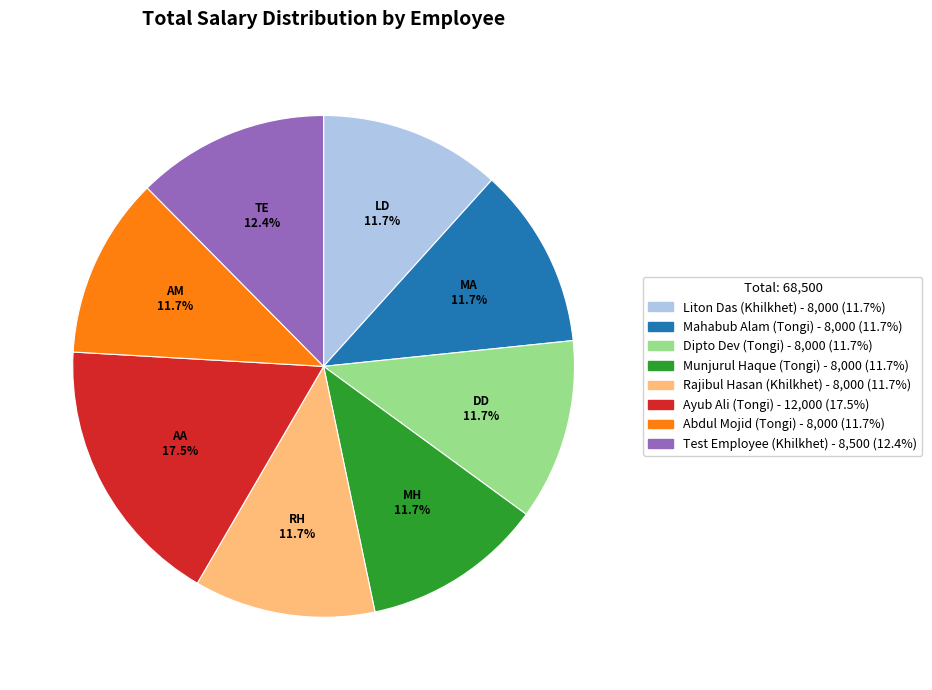

What is the ratio of the value at Test Employee (Khilkhet) to the value at Abdul Mojid (Tongi)?

1.1